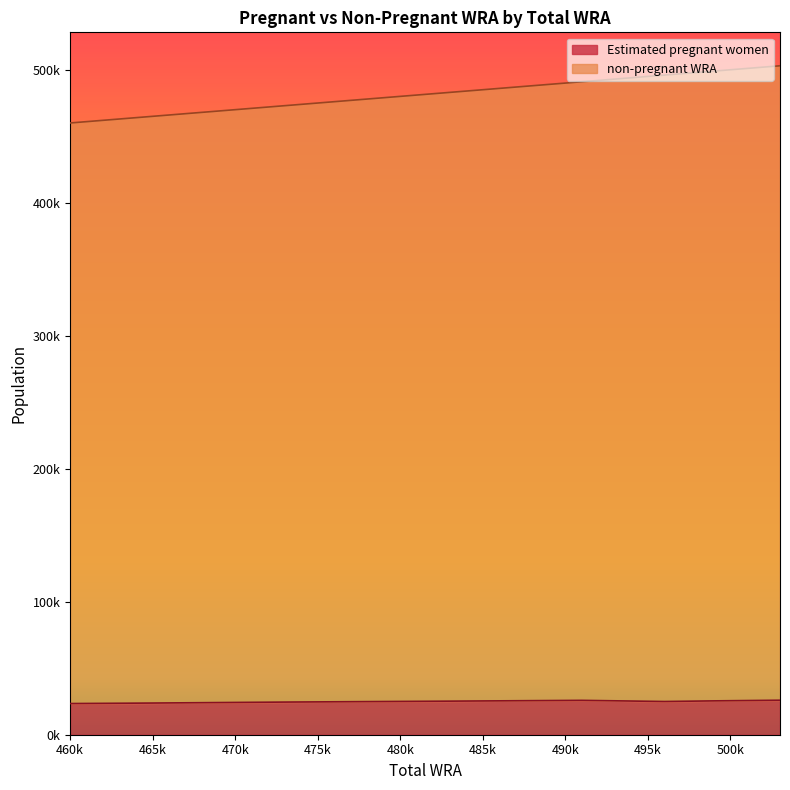

True or false: Estimated pregnant women has more than 1 points higher than both neighbors.

False